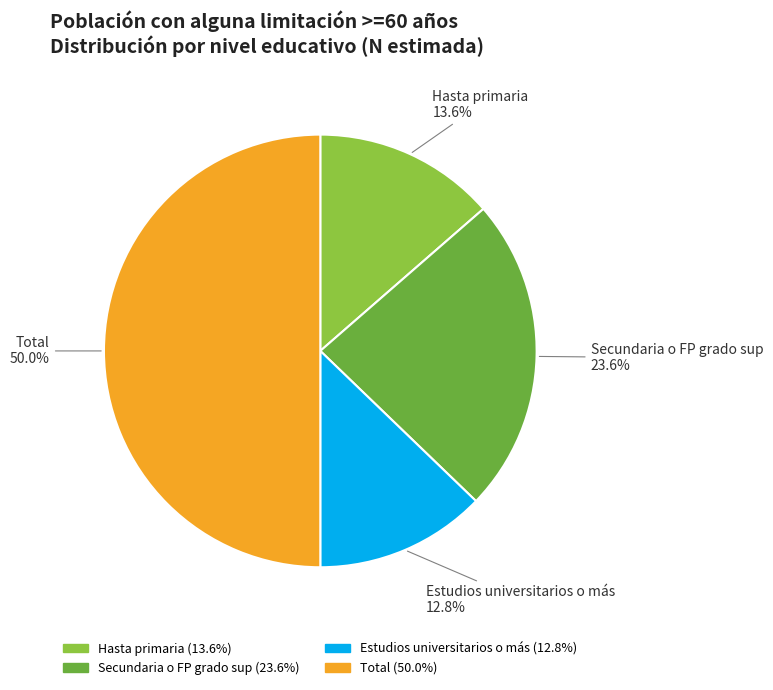

Which category has the biggest portion of the pie?

Total